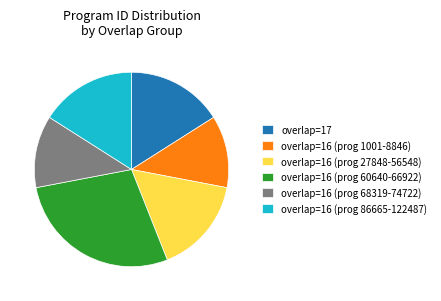

What is the ratio of the value at overlap=16 (prog 86665-122487) to the value at overlap=16 (prog 27848-56548)?

1.0